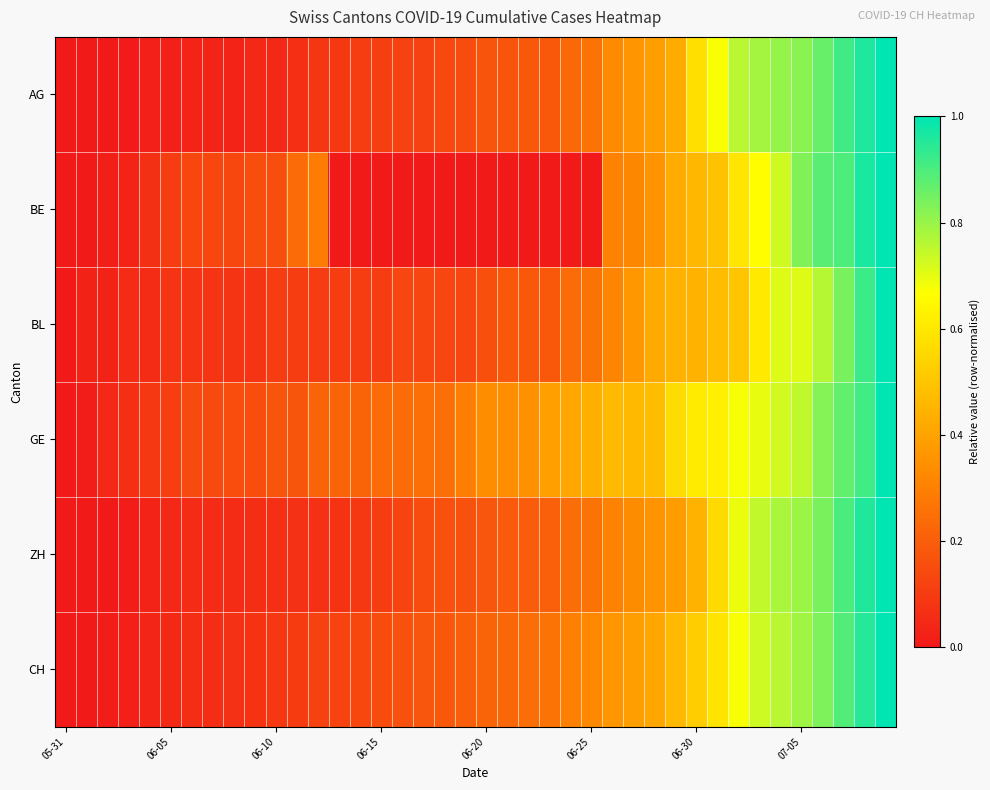

At which category is the sum across all series the highest?

39